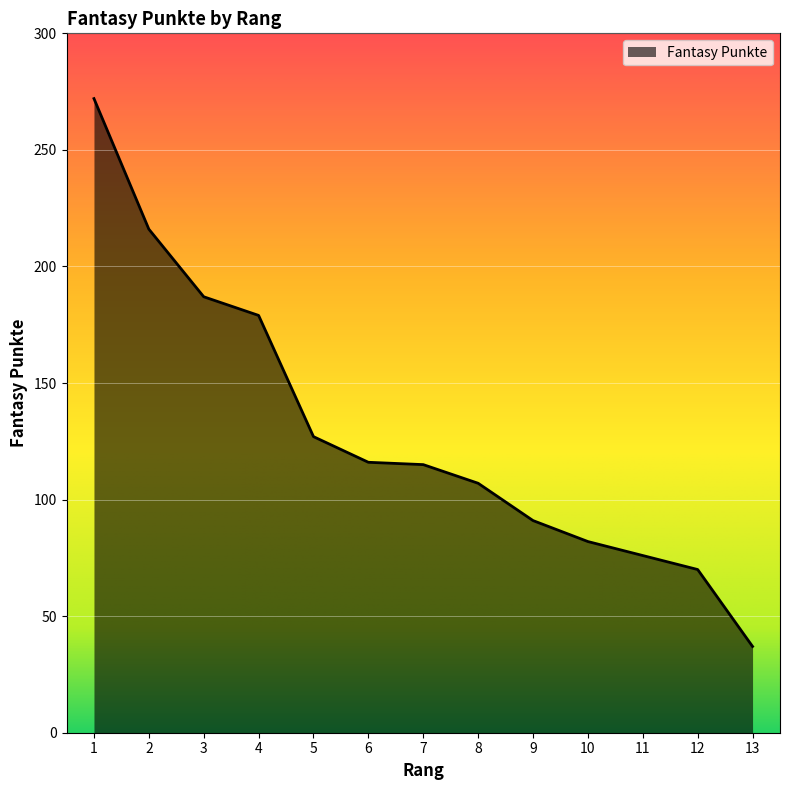

What is the greatest value displayed?

272